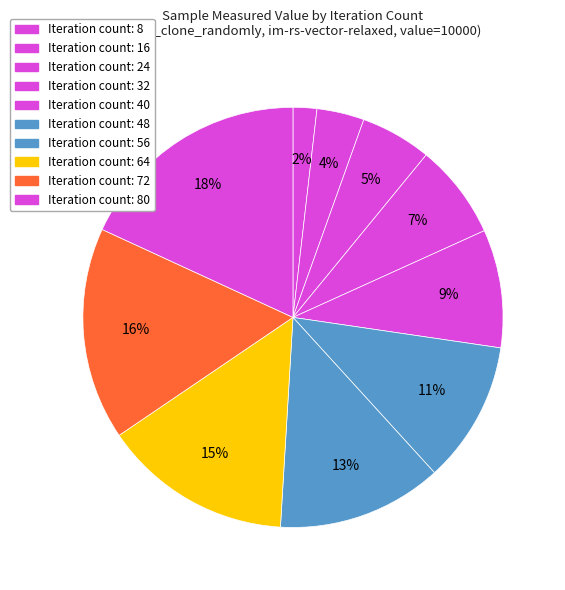

How many segments does this pie chart have?

10